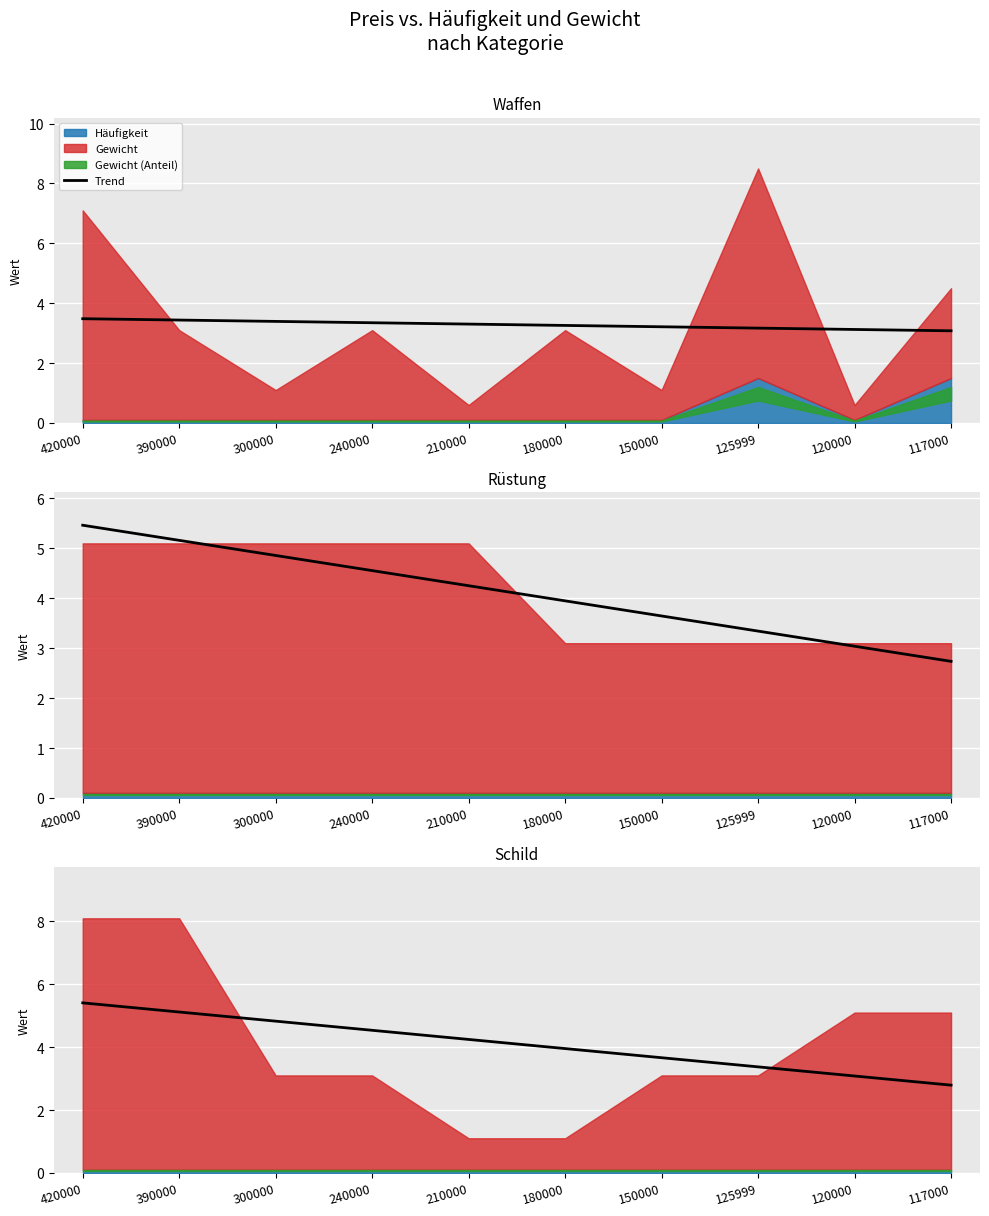

What is the average value?

4.1